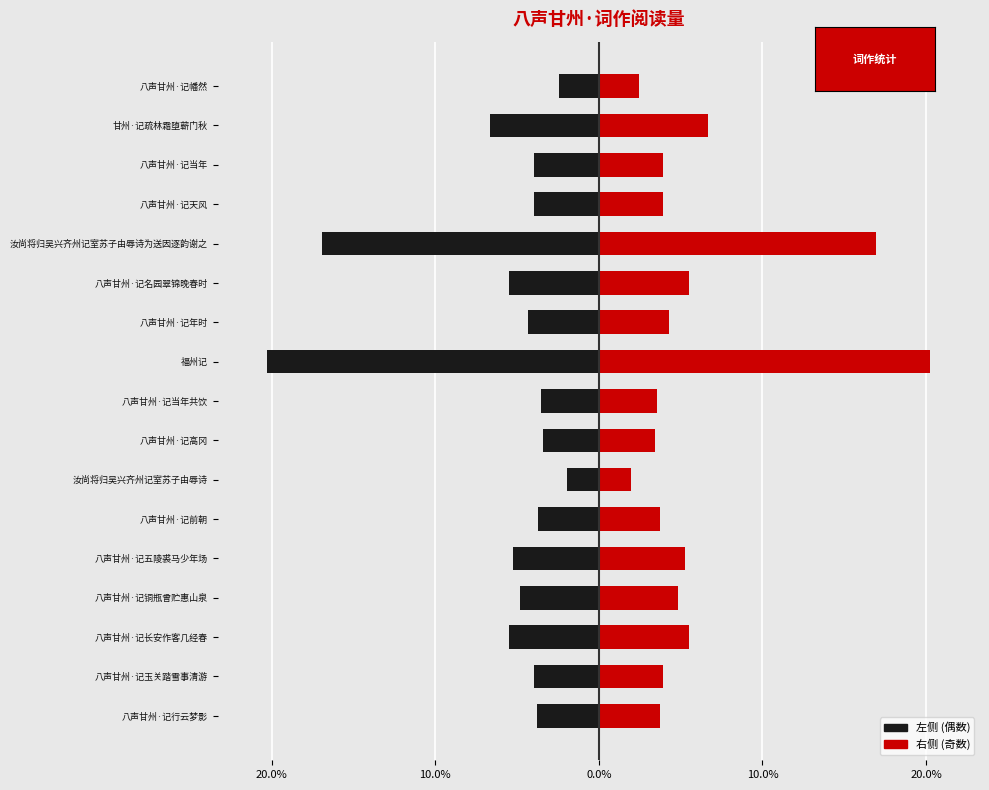

How many data points does each series have?

17